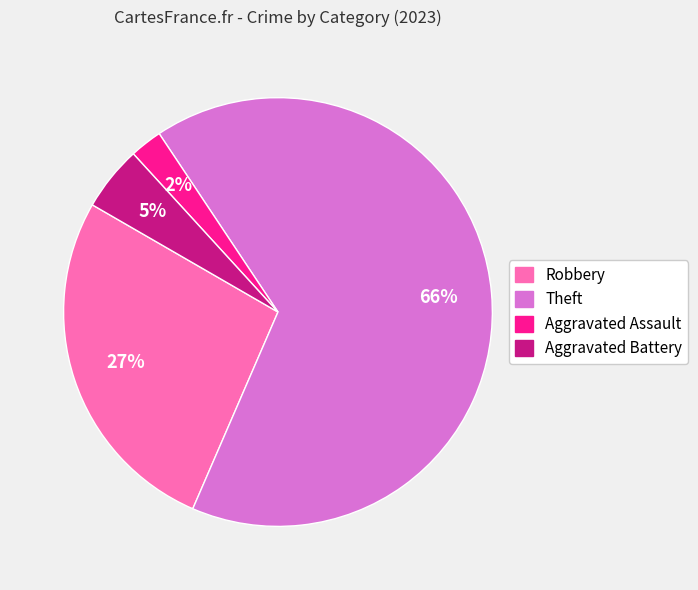

The Aggravated Assault slice represents 2% of the pie. True or false?

True